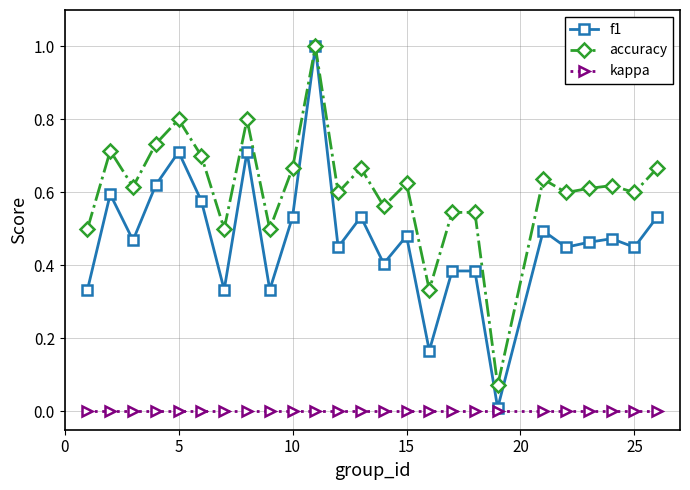

How many lines are shown in the chart?

3